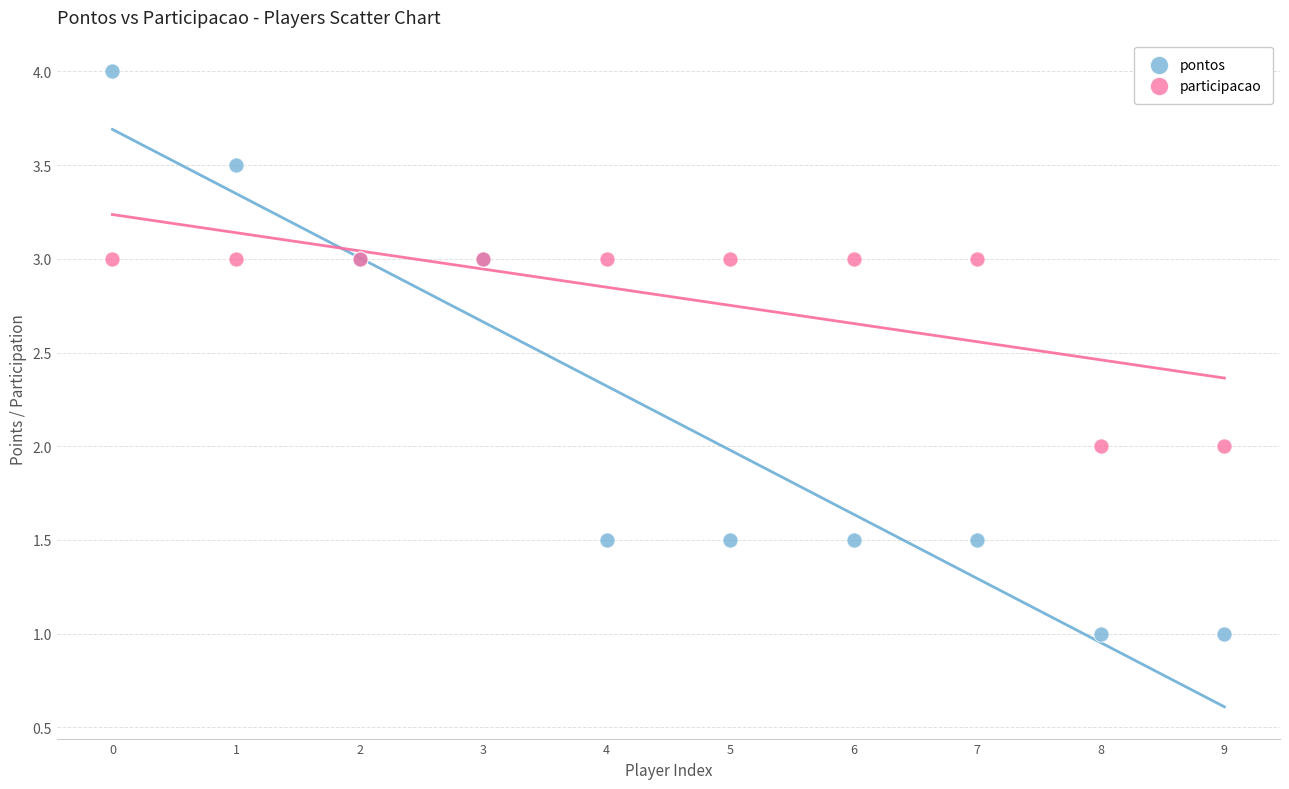

Which series contains the highest Y value?

pontos